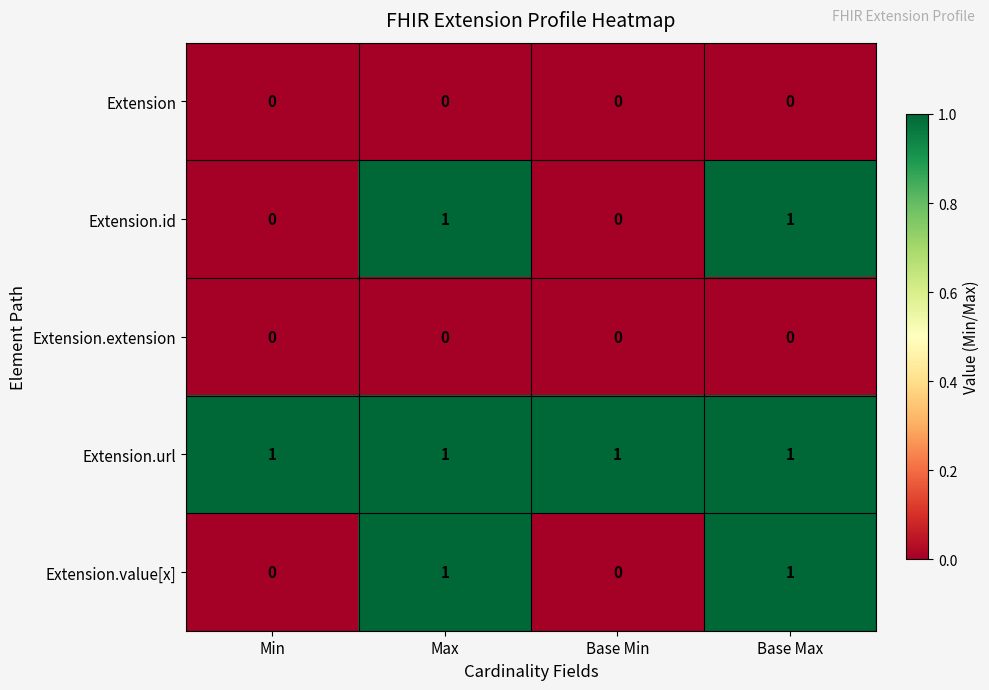

What is the sum of all Extension.url values?

4